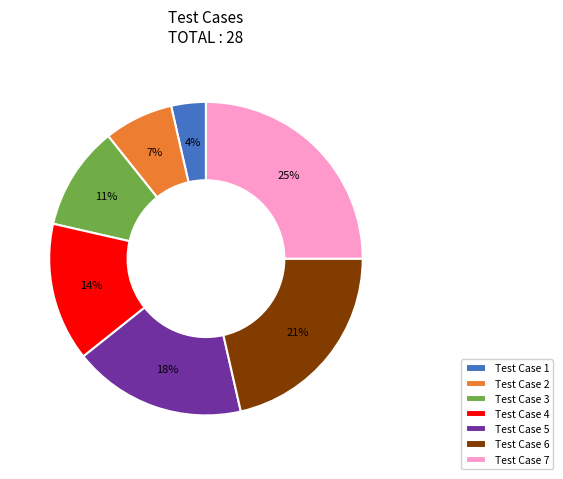

To the nearest percent, what portion does Test Case 3 represent?

11%